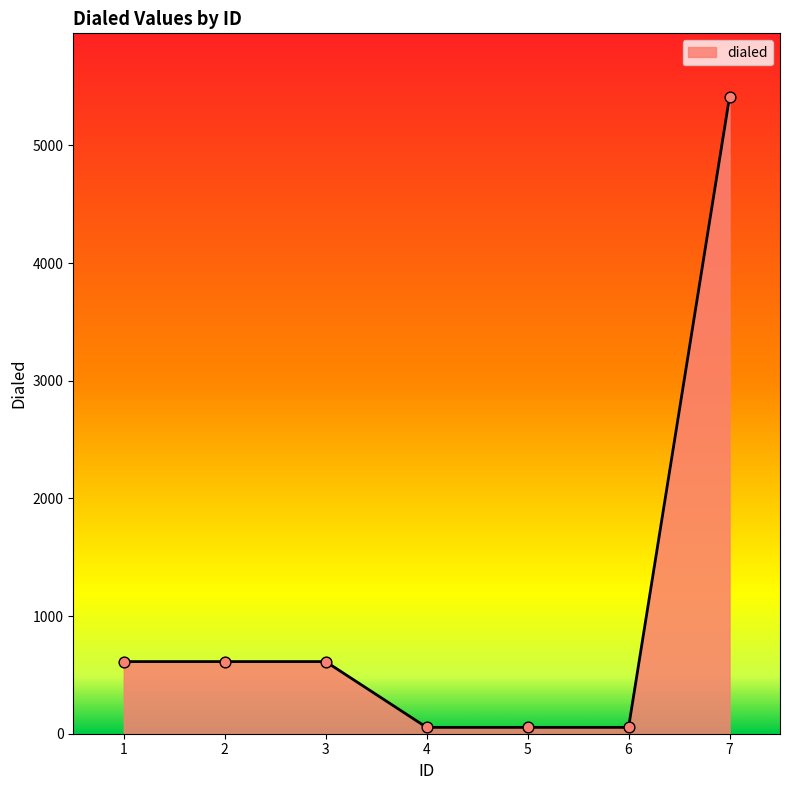

What is the ratio of the value at 5 to the value at 6?

1.0